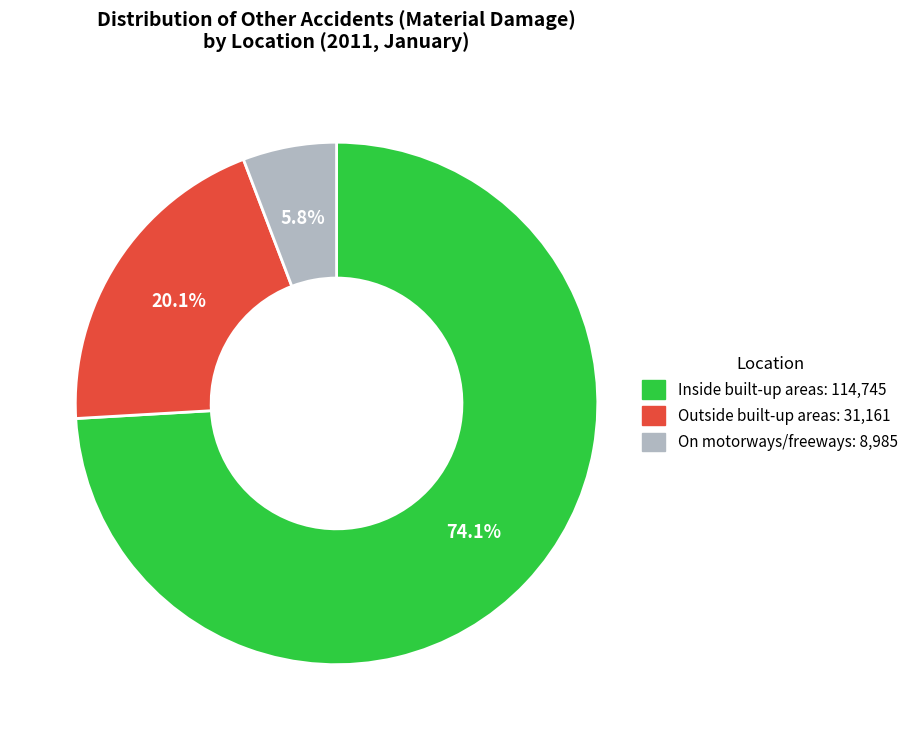

To the nearest percent, what is the difference between the largest and smallest slice percentages?

68%